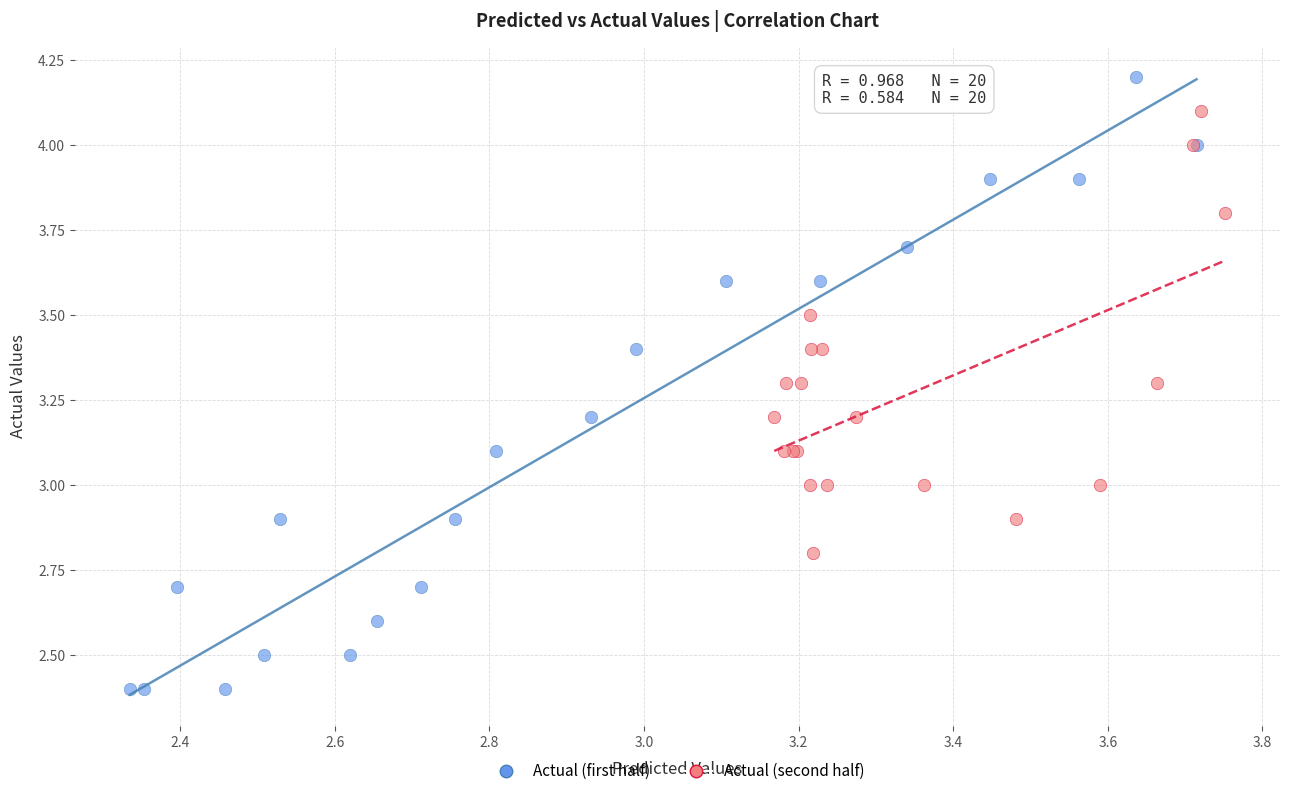

Which series reaches the minimum Y coordinate?

Actual (first half)